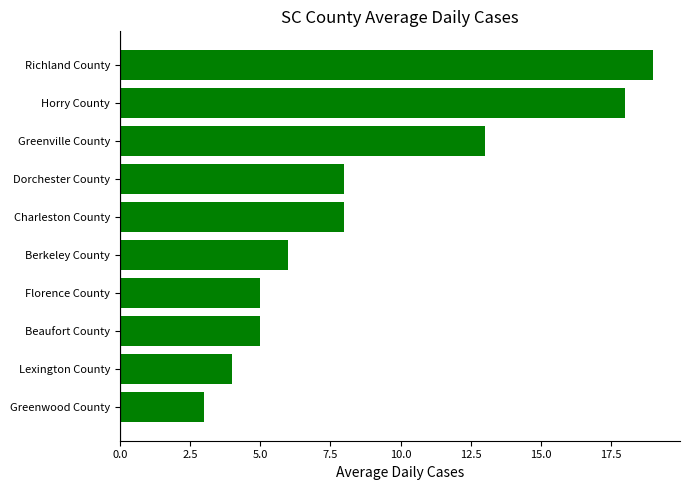

Which label corresponds to the largest value in the chart?

Richland County